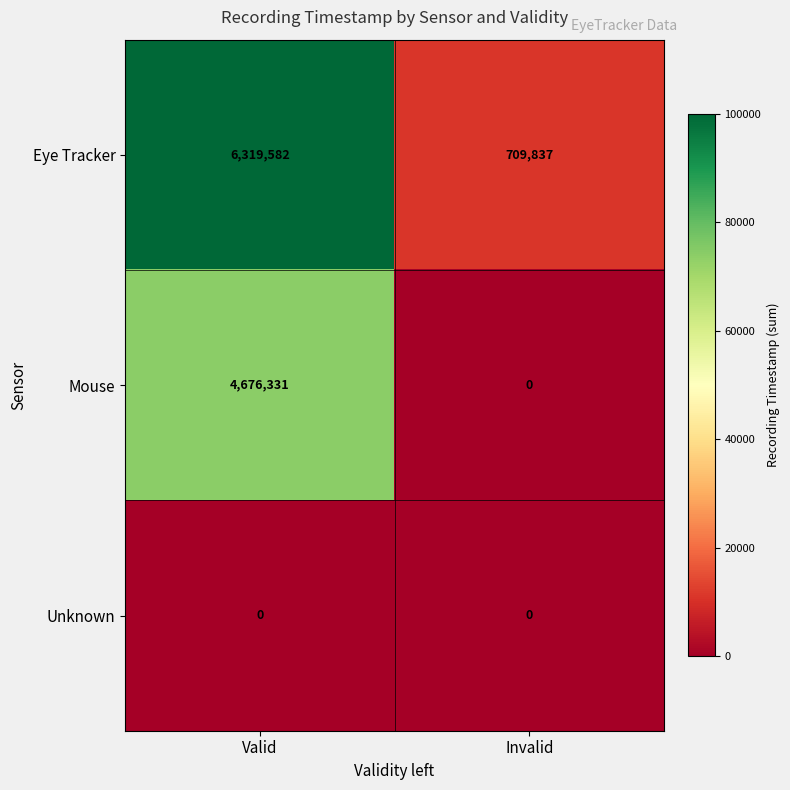

What is the total value across all series at Invalid?

709837